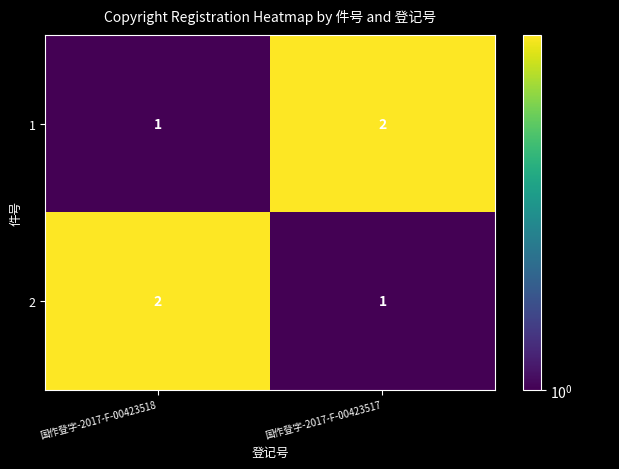

Count the number of categories in the chart.

2